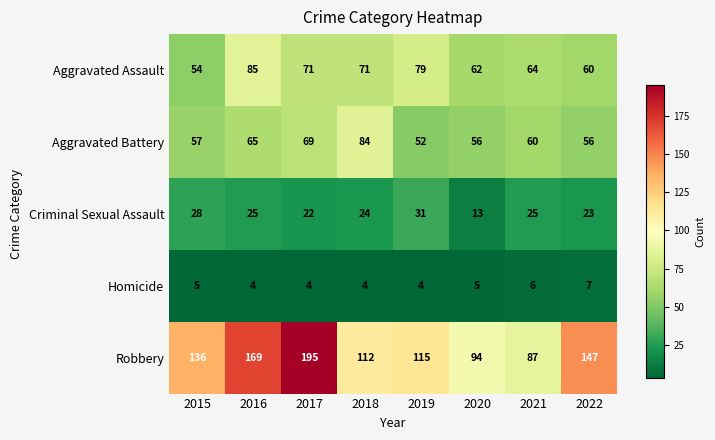

Where is Robbery nearest to the value 141?

2015